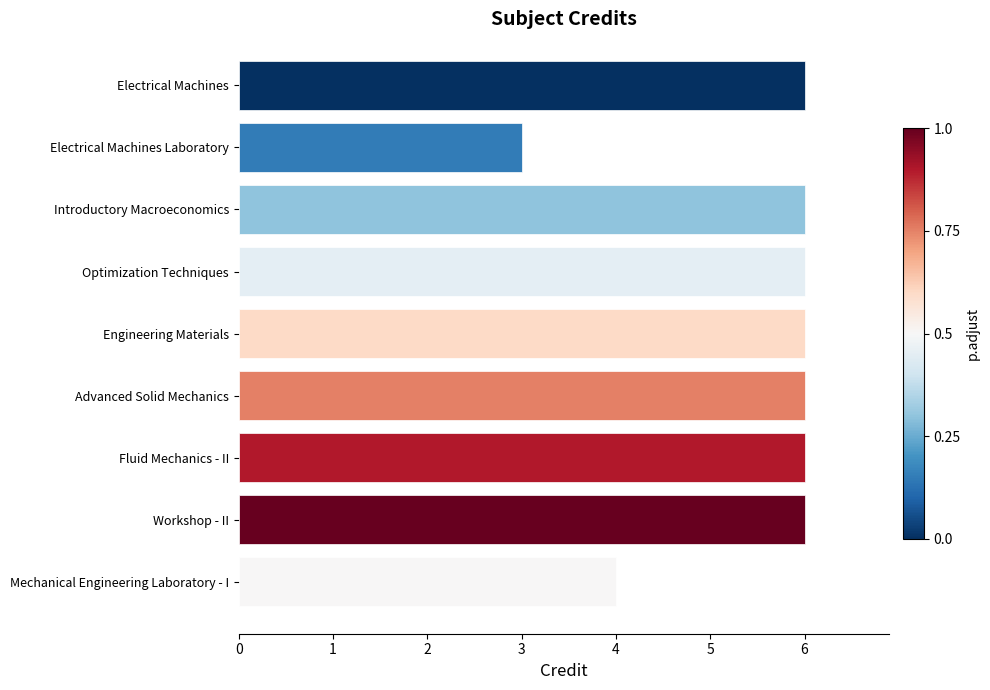

How many bars are there in total?

9